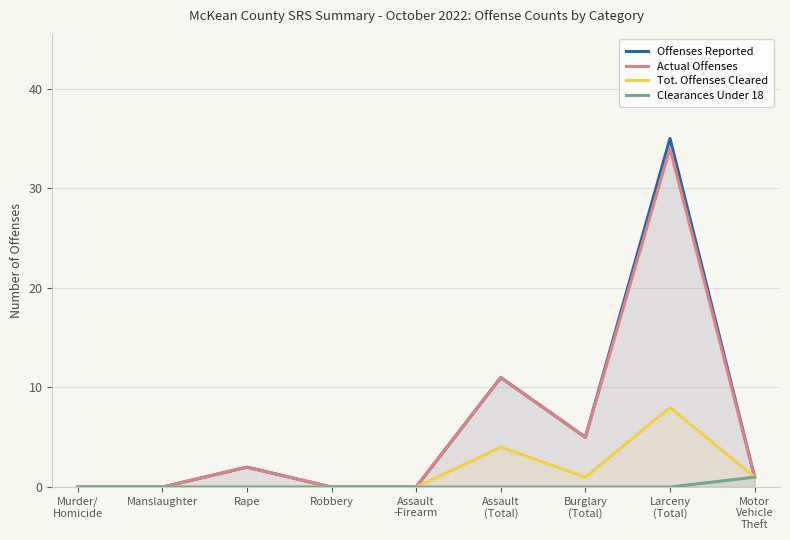

Is the value of Clearances Under 18 at Larceny
(Total) greater than the value of Tot. Offenses Cleared at Assault
-Firearm?

No